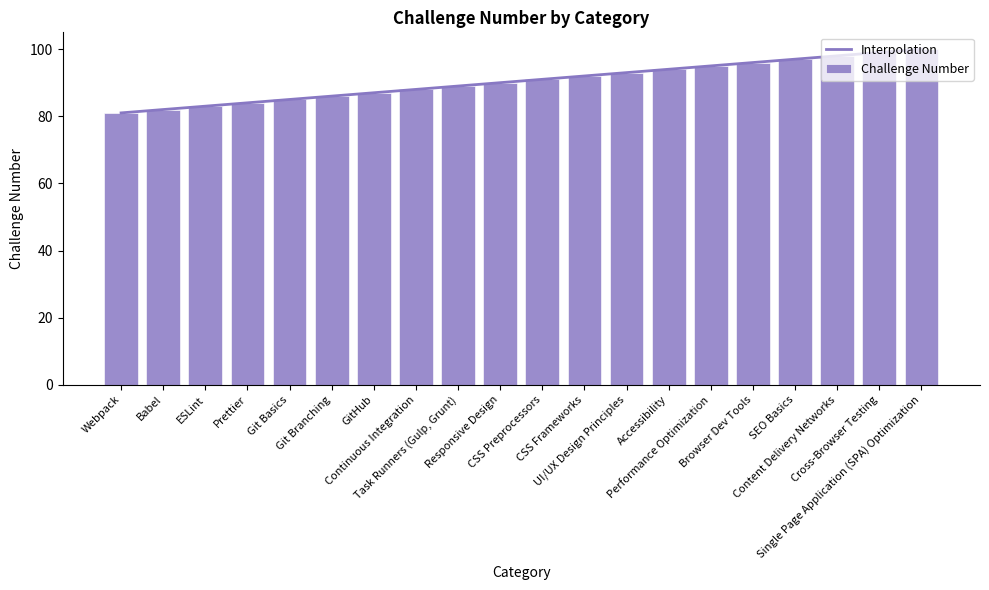

Rank the categories by value from lowest to highest.

Webpack, Babel, ESLint, Prettier, Git Basics, Git Branching, GitHub, Continuous Integration, Task Runners (Gulp, Grunt), Responsive Design, CSS Preprocessors, CSS Frameworks, UI/UX Design Principles, Accessibility, Performance Optimization, Browser Dev Tools, SEO Basics, Content Delivery Networks, Cross-Browser Testing, Single Page Application (SPA) Optimization